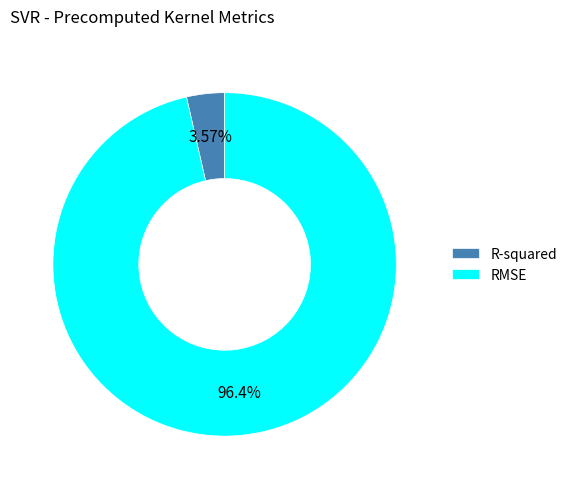

To the nearest percent, what is the average slice percentage?

50%